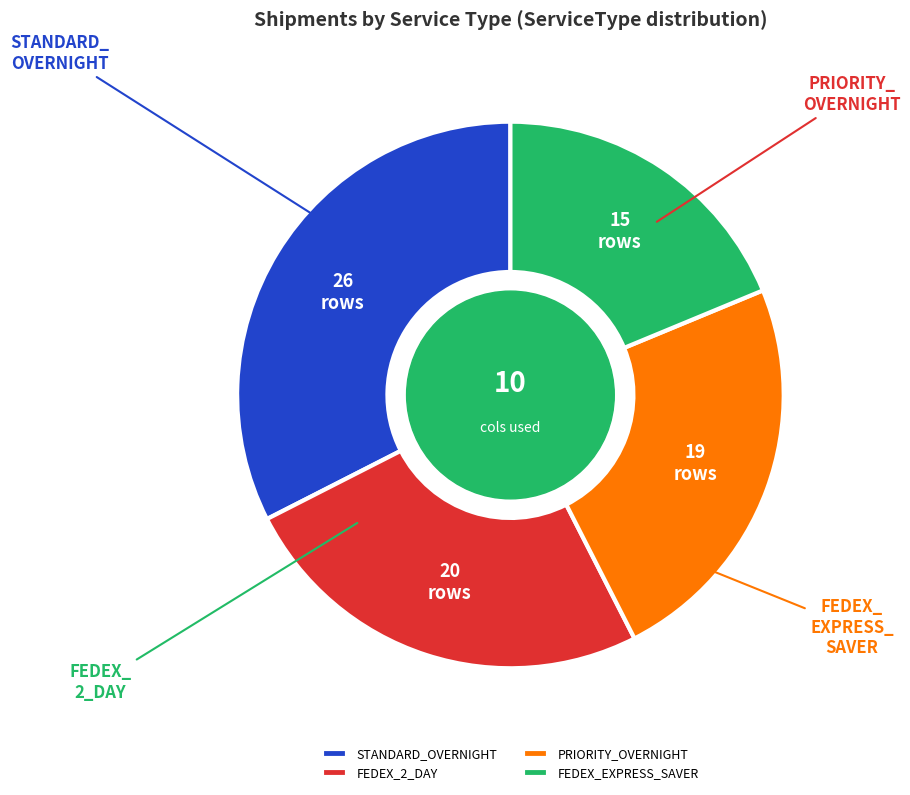

Does FEDEX_EXPRESS_SAVER represent more than half of the total?

No